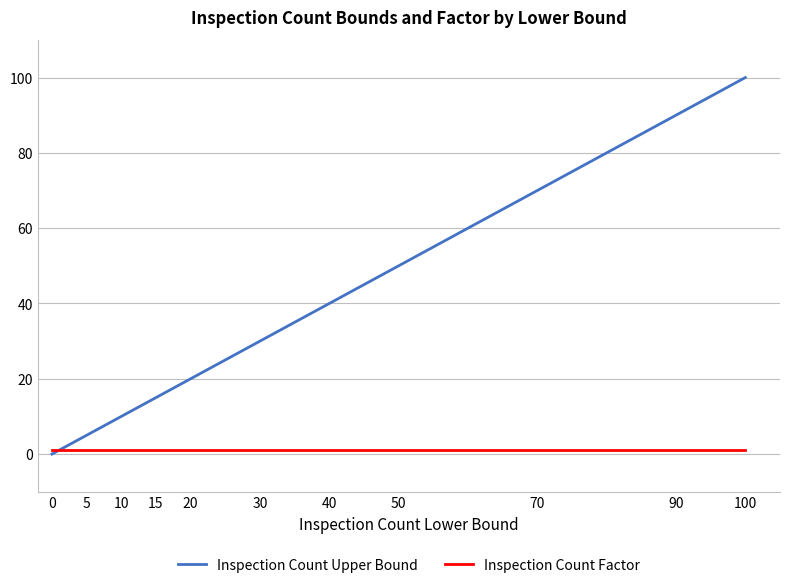

Reading left to right, extract all data points from this chart.

Inspection Count Upper Bound: 0	1	2	3	4	5	6	7	8	9	10	11	12	13	14	15	16	17	18	19	20	25	30	35	40	45	50	60	70	80	90	100
Inspection Count Factor: 1	1	1	1	1	1	1	1	1	1	1	1	1	1	1	1	1	1	1	1	1	1	1	1	1	1	1	1	1	1	1	1